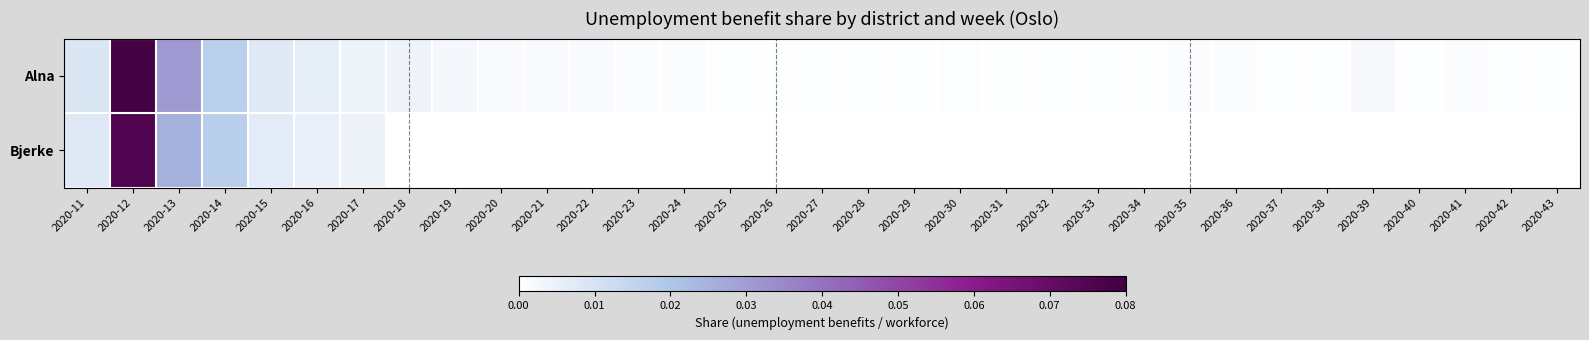

Which category has the highest value across all series?

2020-12